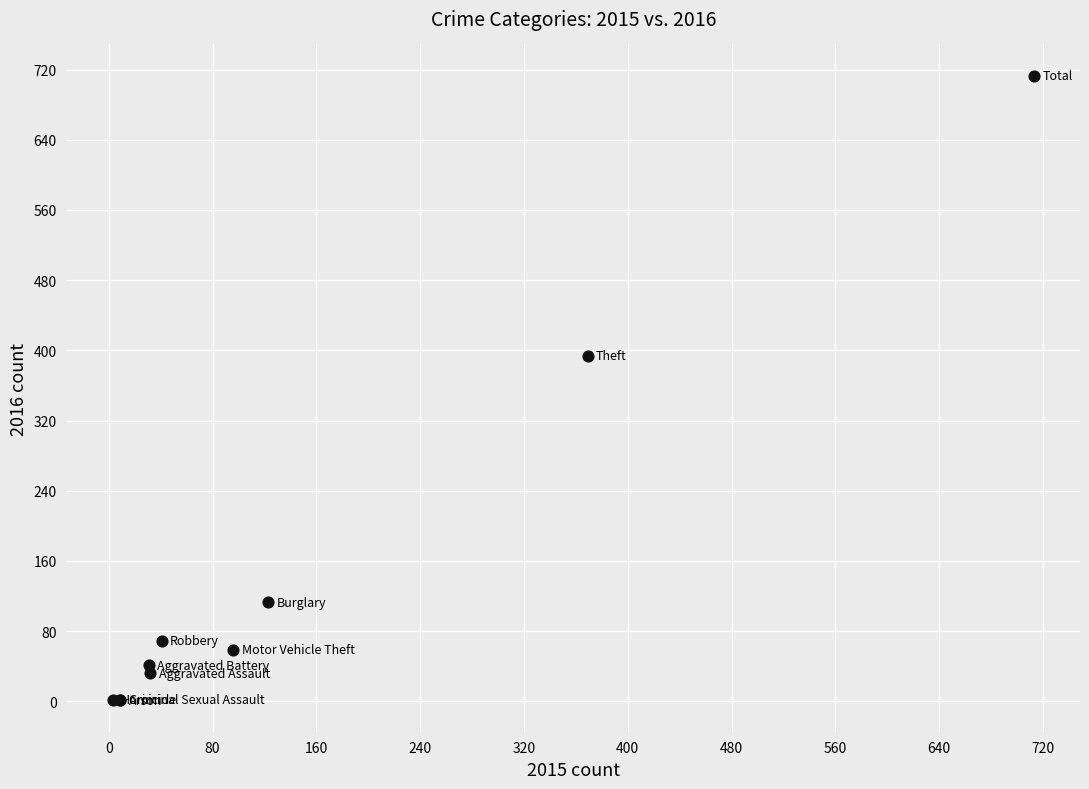

What Y value in the scatter plot is closest to 357?

394